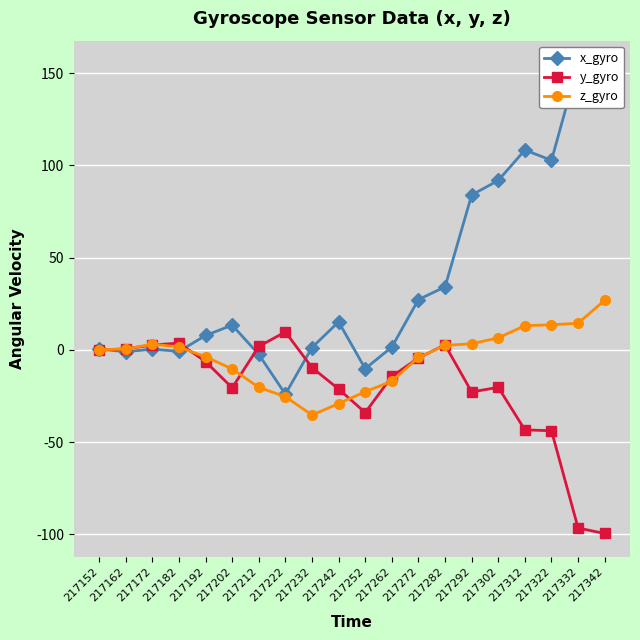

What is the value of the x_gyro point at the 13th from the left?

27.2